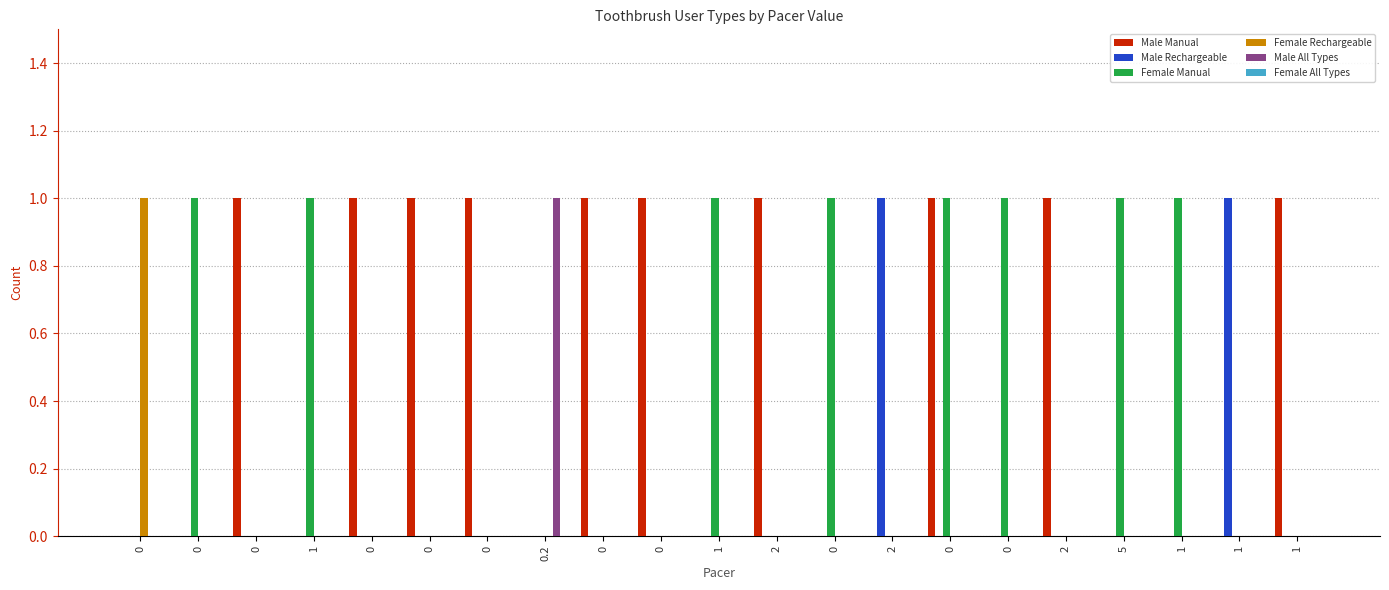

What is the difference between the maximum and minimum values in the Male Manual series?

1